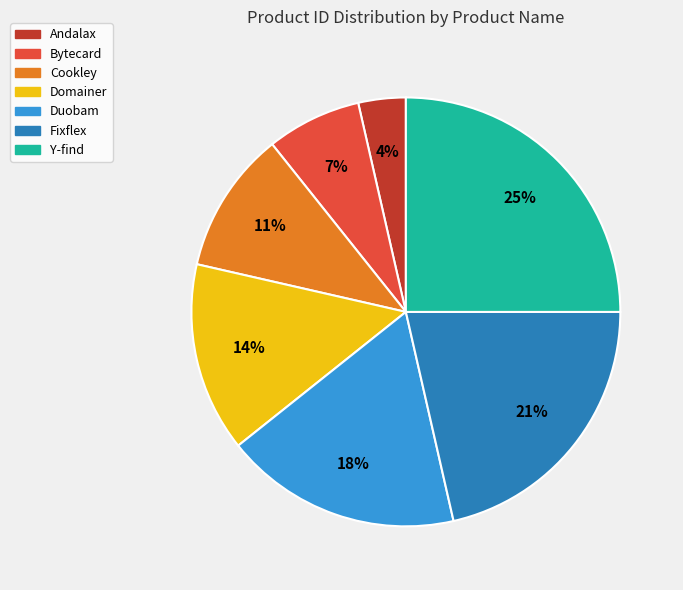

To the nearest percent, what percentage of the pie is Andalax?

4%